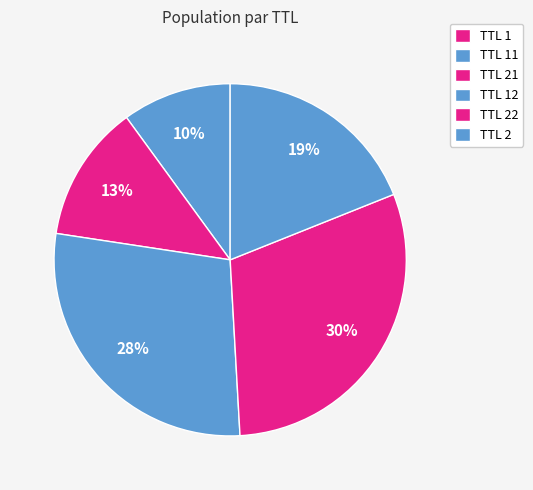

Is there a majority slice in this chart?

No